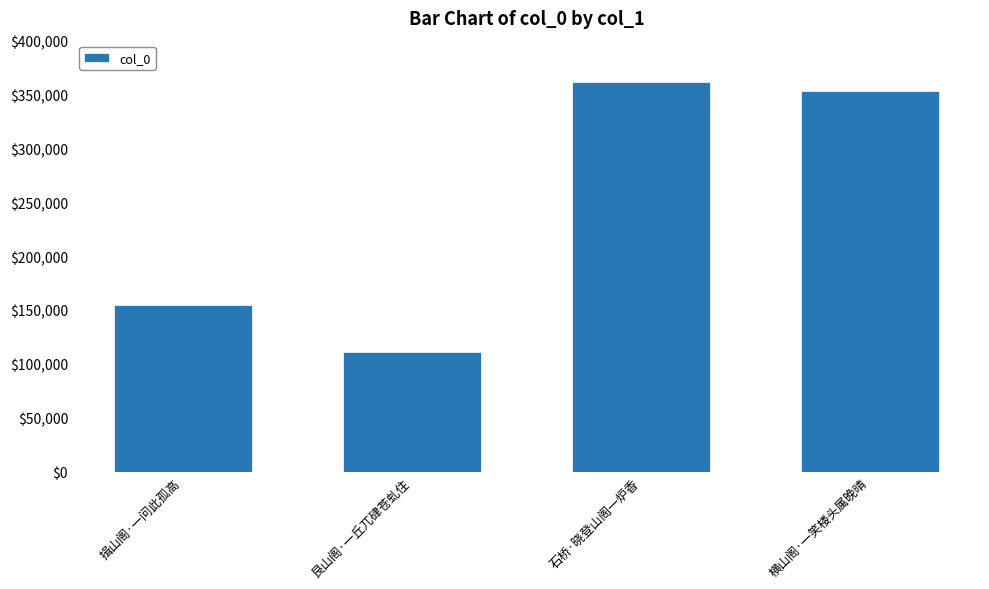

List the labels in order of value, largest first.

石桥·晓登山阁一炉香, 横山阁·一笑楼头属晚晴, 揖山阁·一问此孤高, 艮山阁·一丘兀硉苍虬住